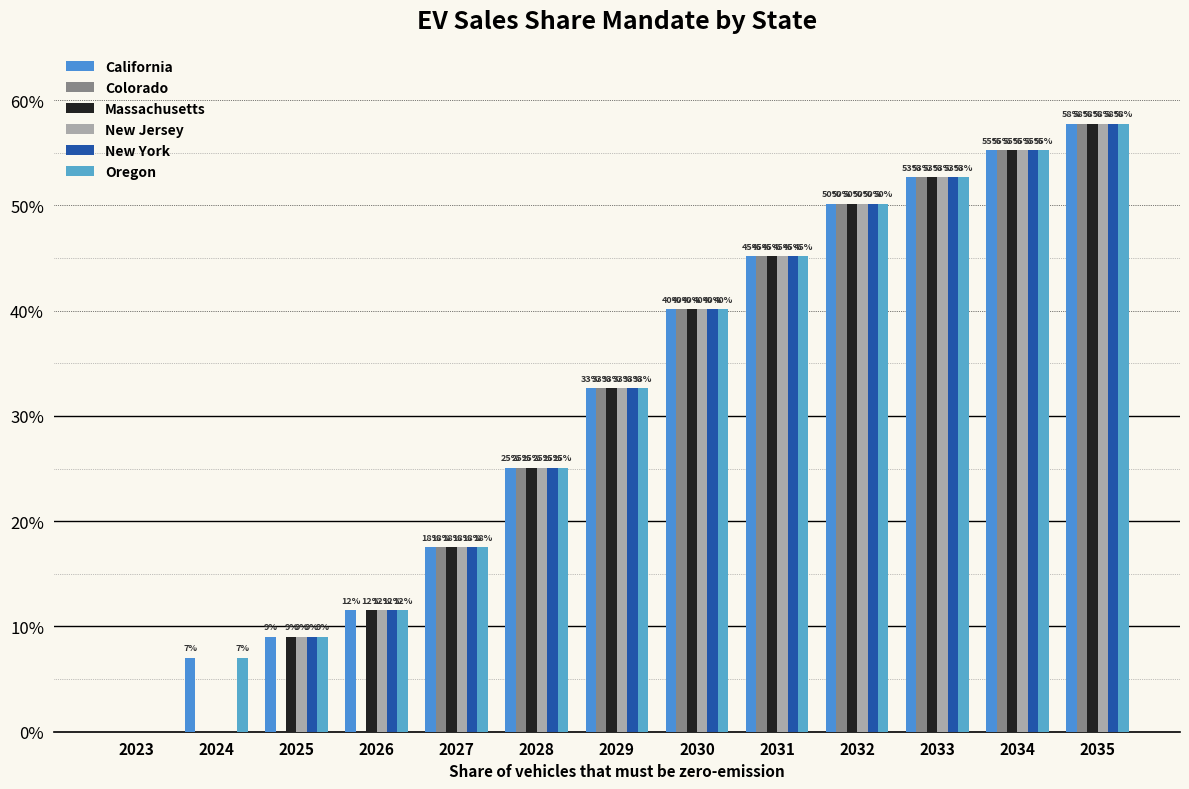

The Colorado series shows 0.0 at 2023. True or false?

True